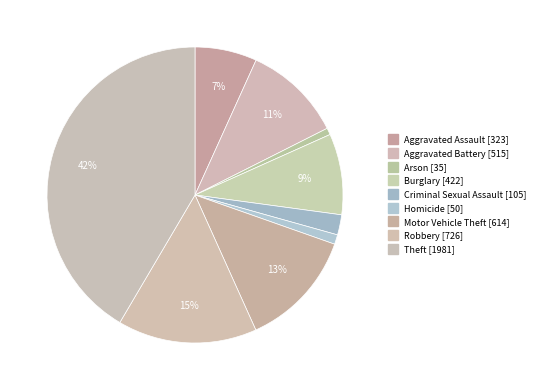

How many segments does this pie chart have?

9